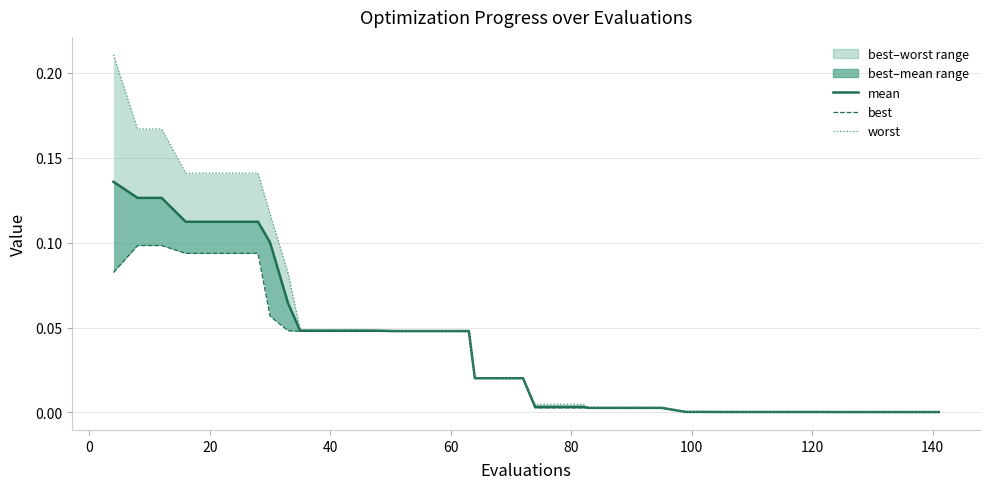

The mean series shows 0.0 at 23. True or false?

False